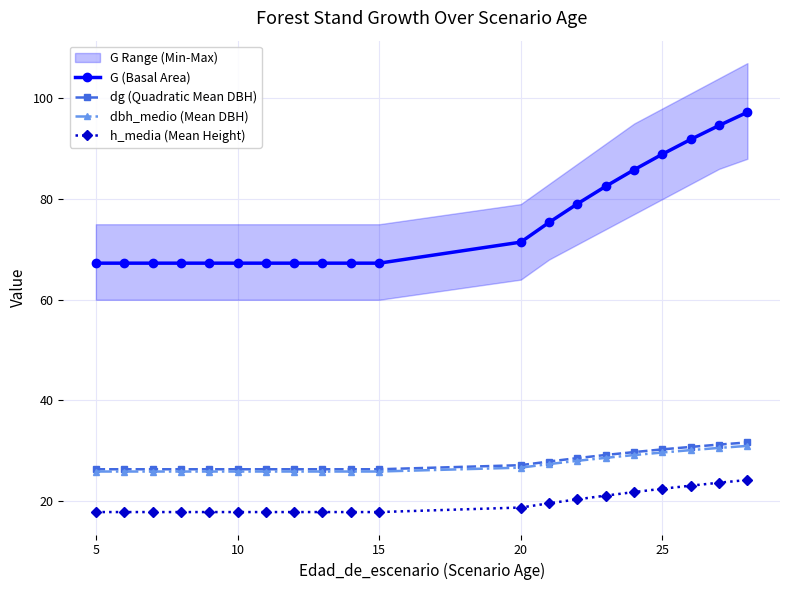

What is the maximum value for dbh_medio (Mean DBH)?

31.0